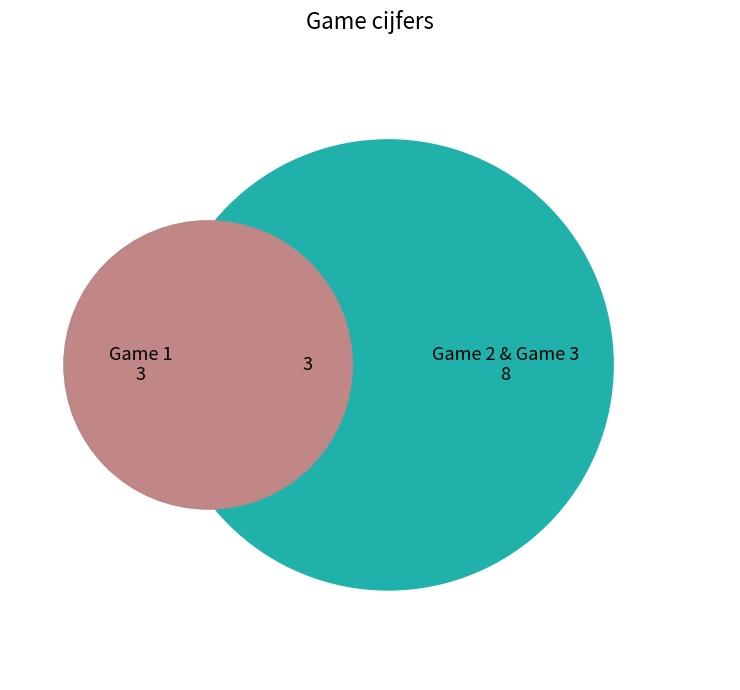

Is Dag 1 the majority of the pie?

No